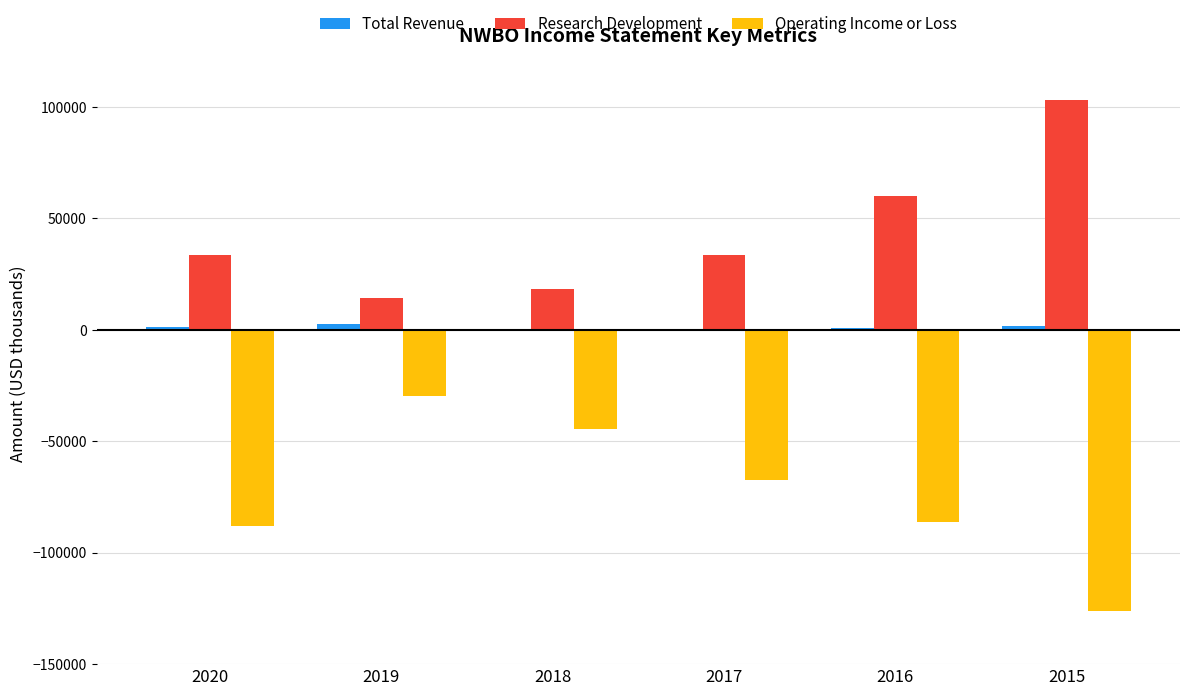

The value of Research Development at 2016 is 60100. True or false?

True